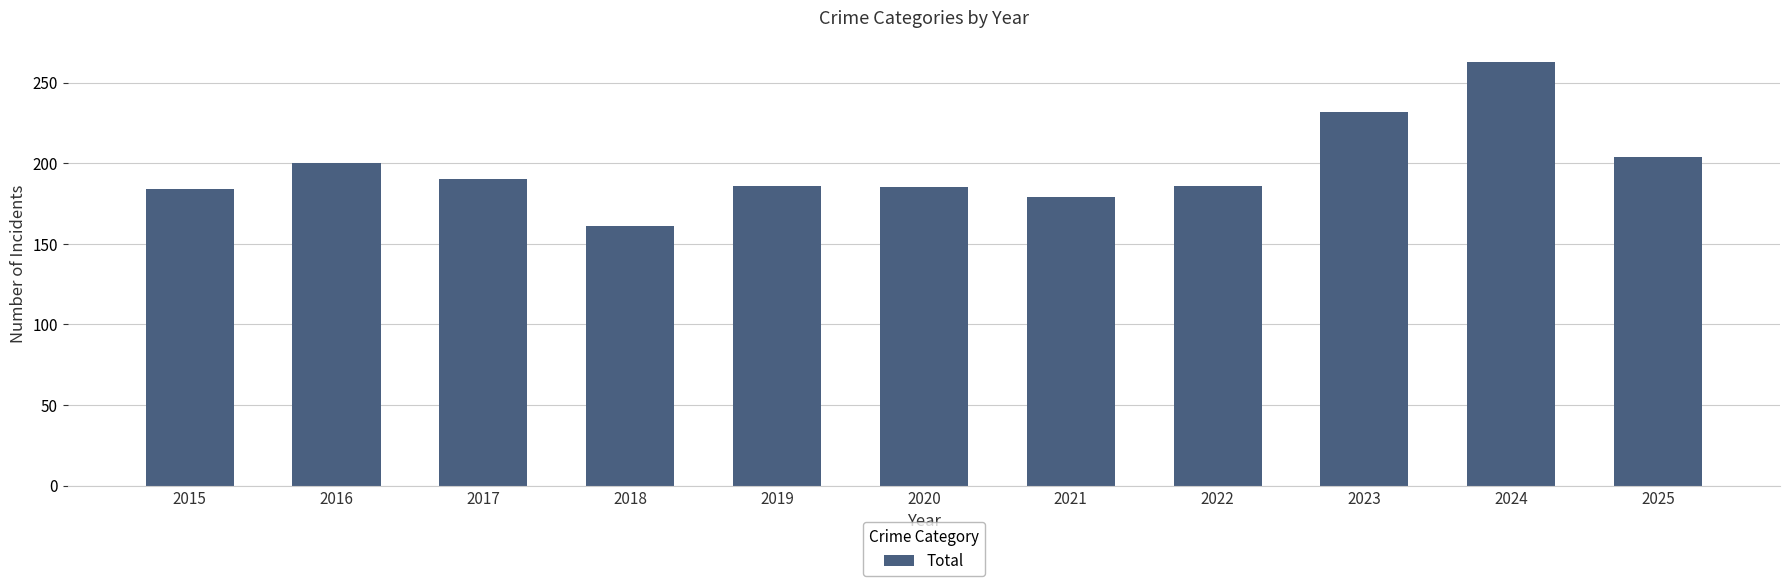

What is the smallest value displayed?

161